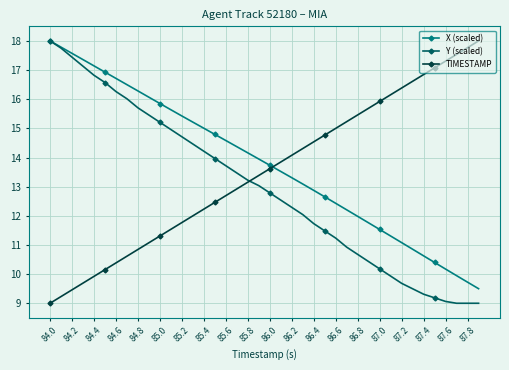

How many intersections are there between Y (scaled) and TIMESTAMP?

1